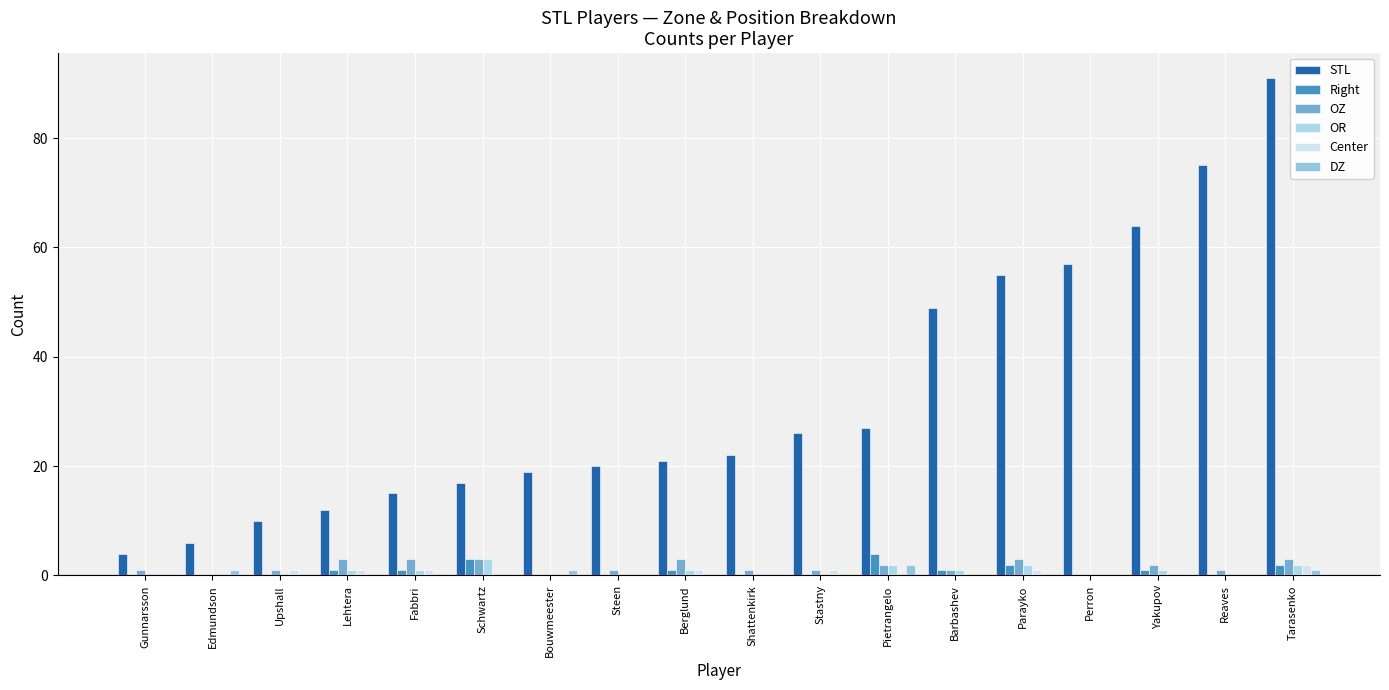

Between Edmundson and Shattenkirk, which series saw the biggest shift?

STL